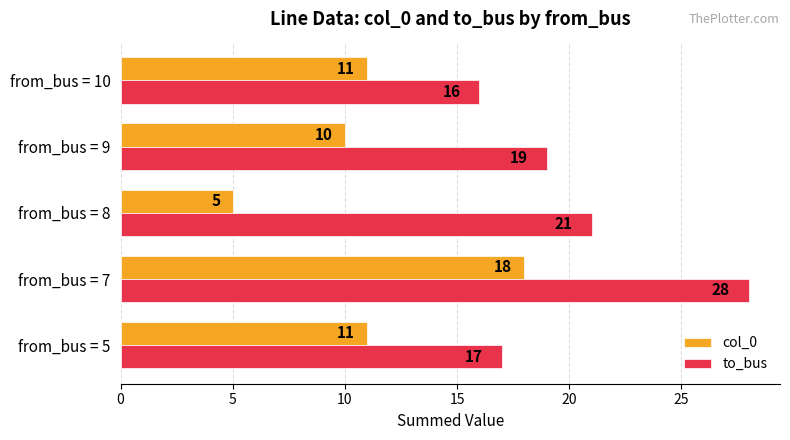

The value of to_bus at from_bus = 8 is 21. True or false?

True